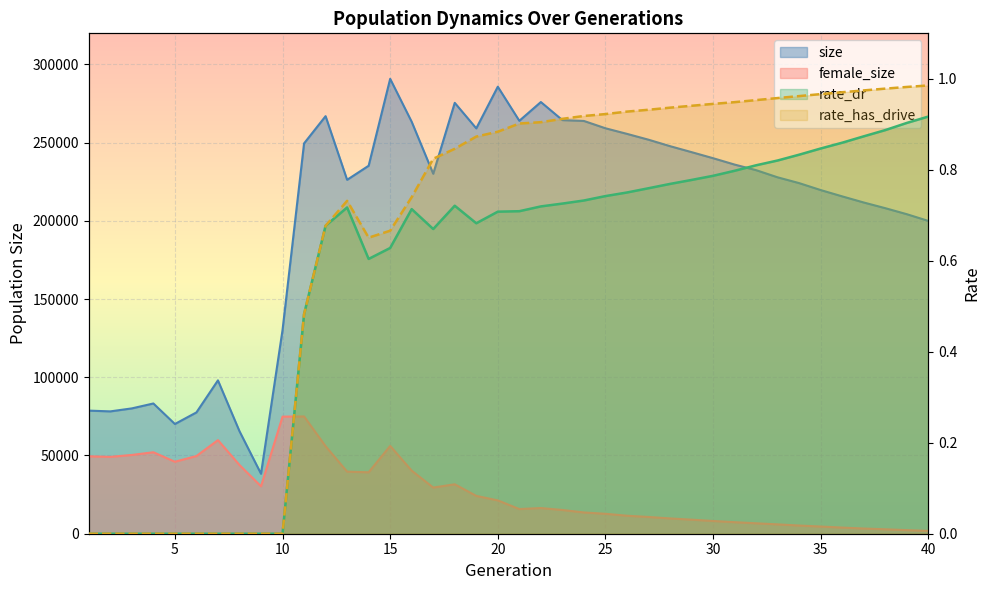

What is the average value of the female_size series?

27126.2